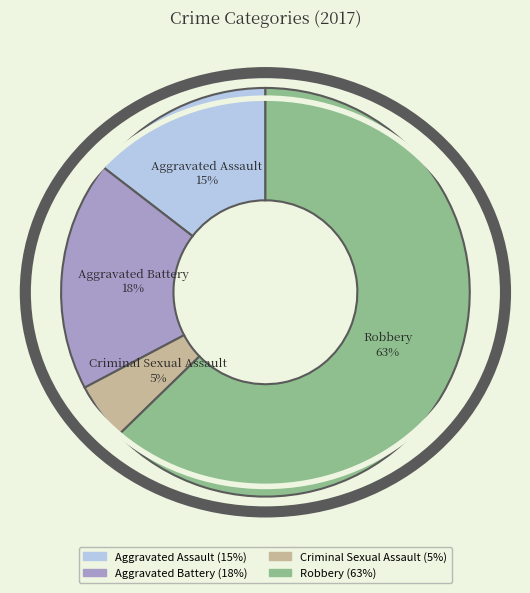

What is the largest slice in the pie chart?

Robbery